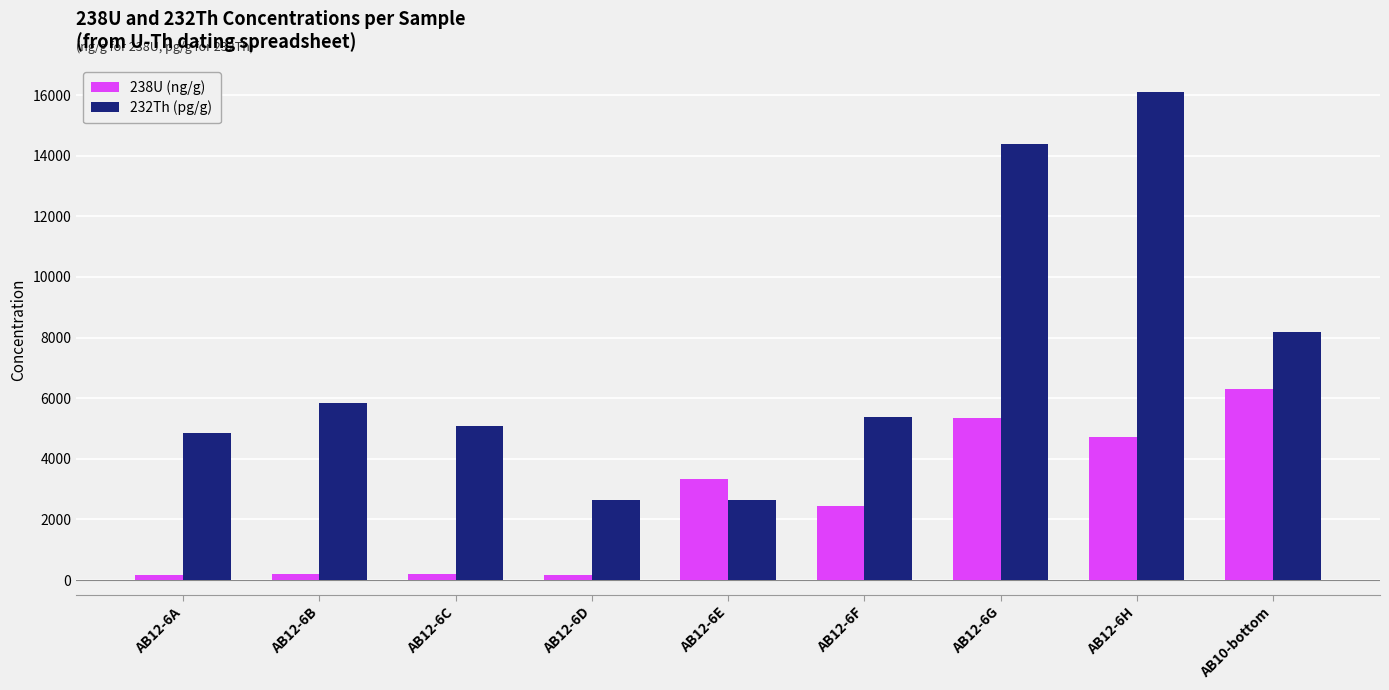

At which label is 238U (ng/g) closest to 3238?

AB12-6E